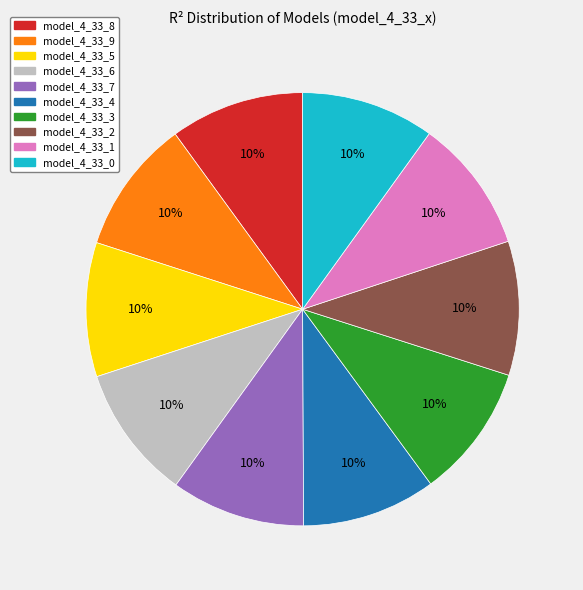

Is it true that model_4_33_4 is 10% of the pie?

True